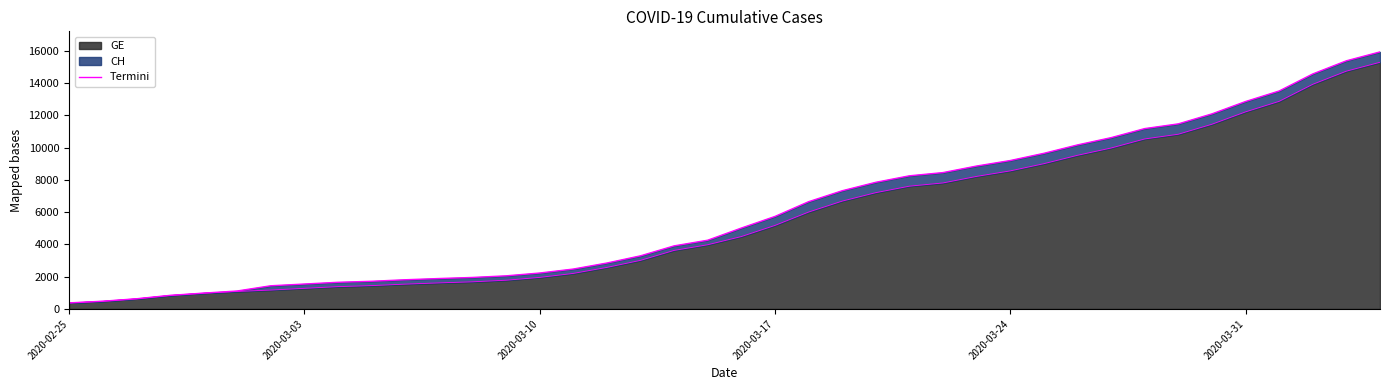

What is the greatest value displayed?

15926